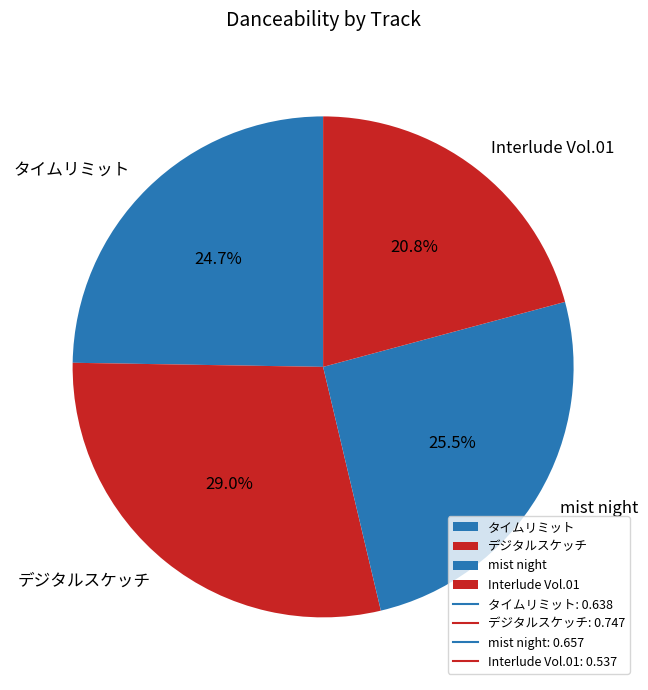

Which slice is the largest?

デジタルスケッチ